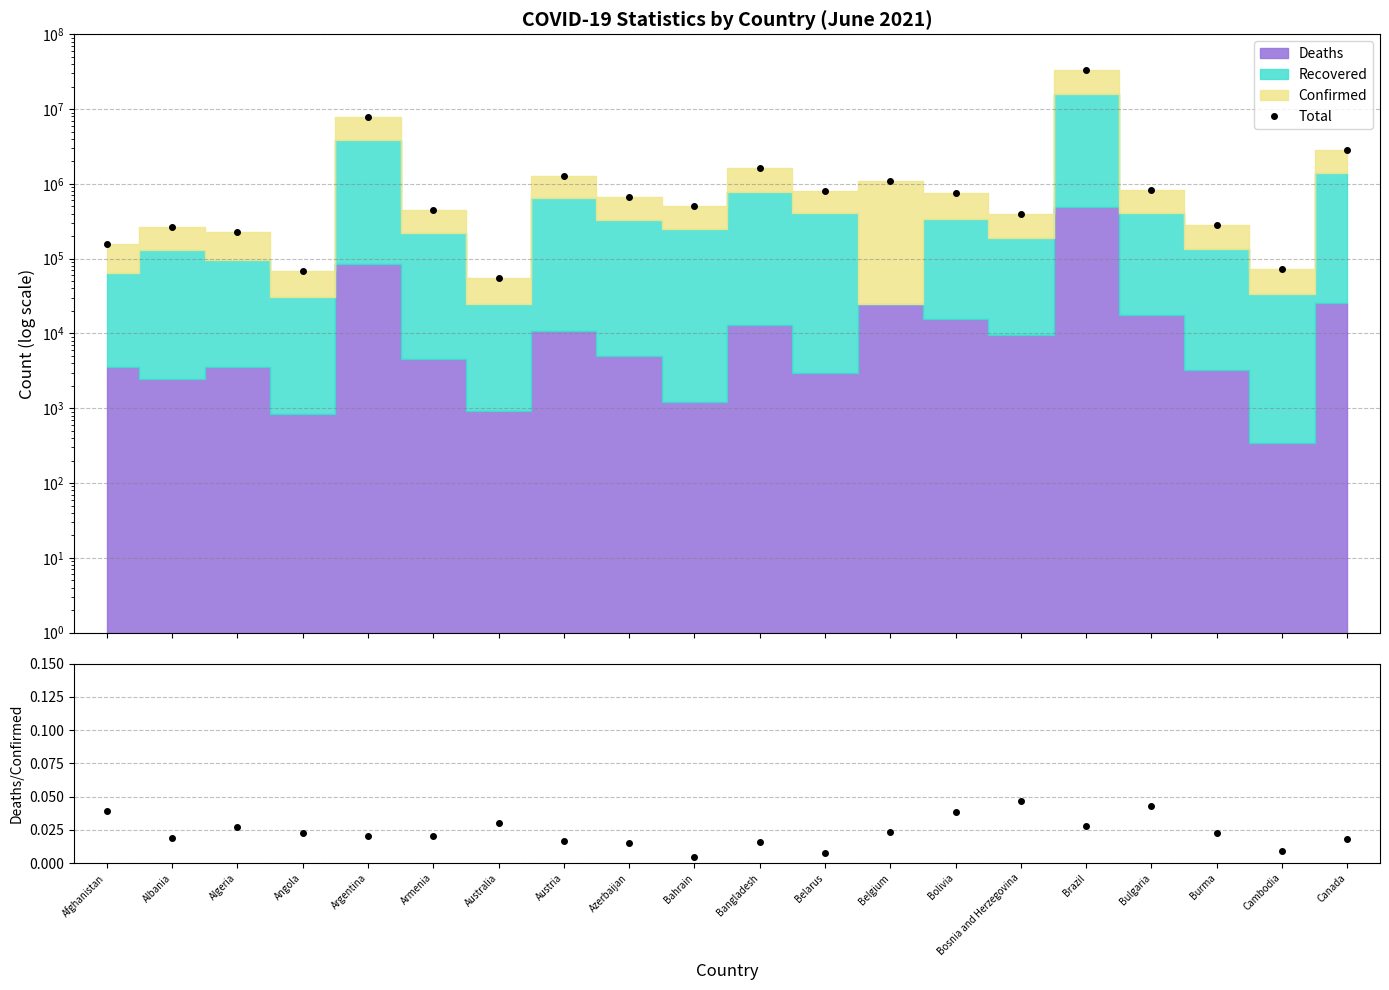

At which category does Deaths/Confirmed reach its first local valley?

Albania